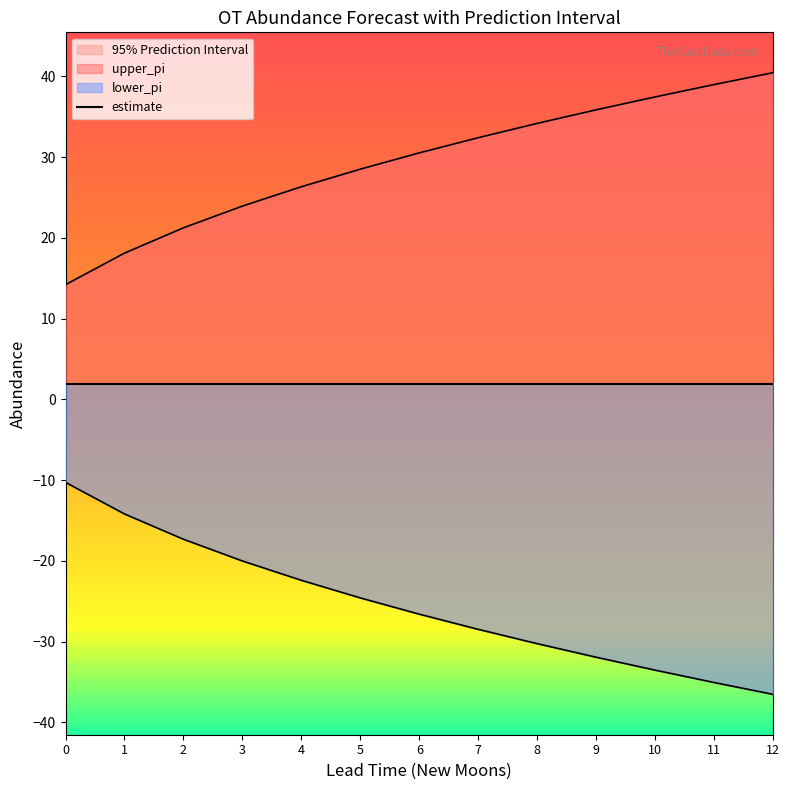

The value of lower_pi at 3 is -26.8. True or false?

False